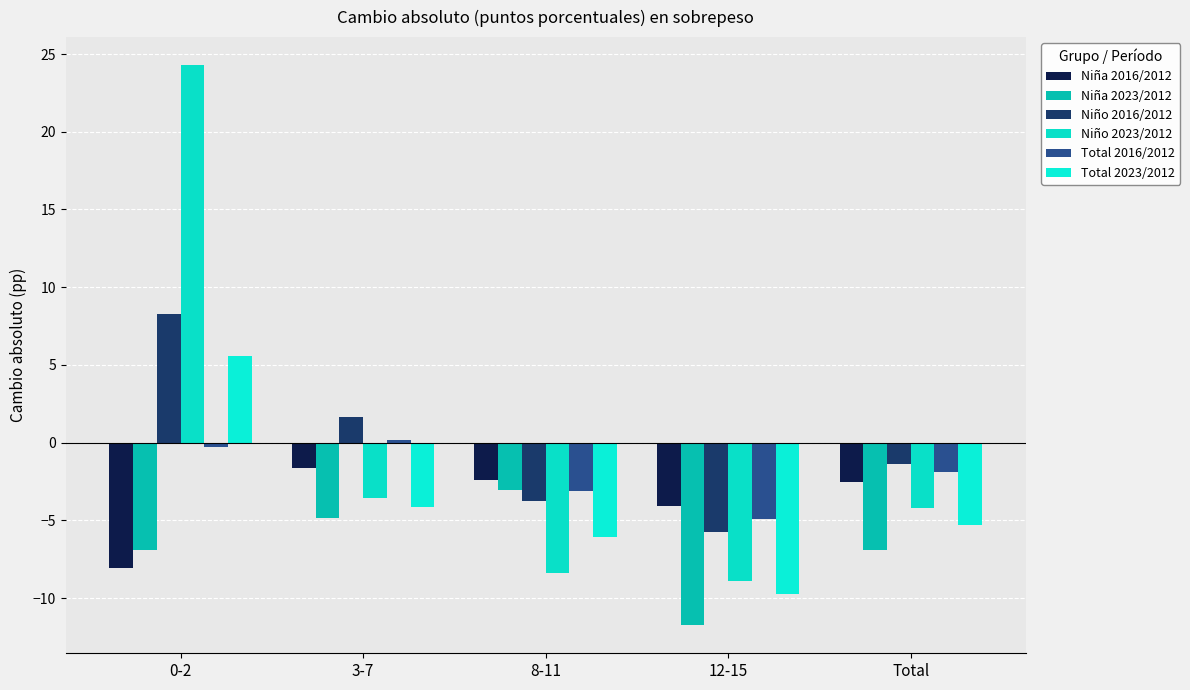

Reading left to right, list all the values displayed in this chart.

Niña 2016/2012: -8.1	-1.7	-2.4	-4.1	-2.5
Niña 2023/2012: -6.9	-4.9	-3.0	-11.8	-6.9
Niño 2016/2012: 8.3	1.7	-3.8	-5.7	-1.4
Niño 2023/2012: 24.3	-3.6	-8.4	-8.9	-4.2
Total 2016/2012: -0.3	0.2	-3.1	-4.9	-1.9
Total 2023/2012: 5.6	-4.2	-6.1	-9.7	-5.3